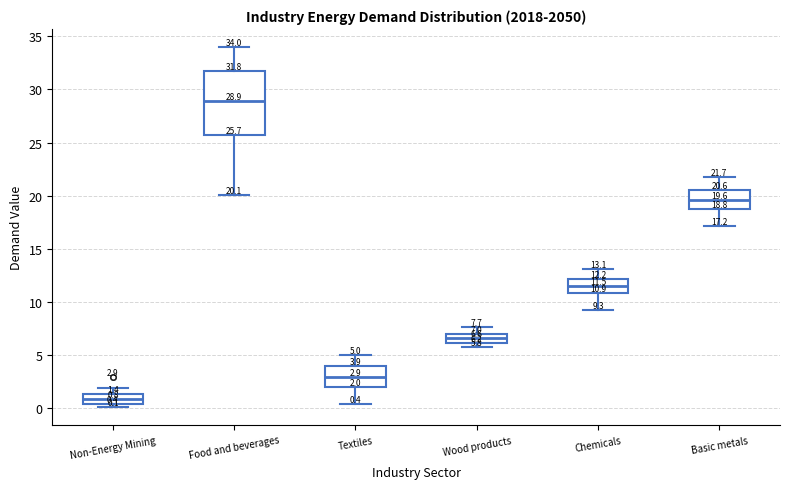

Comparing the boxes themselves (not the whiskers), which one is the tallest?

Food and beverages